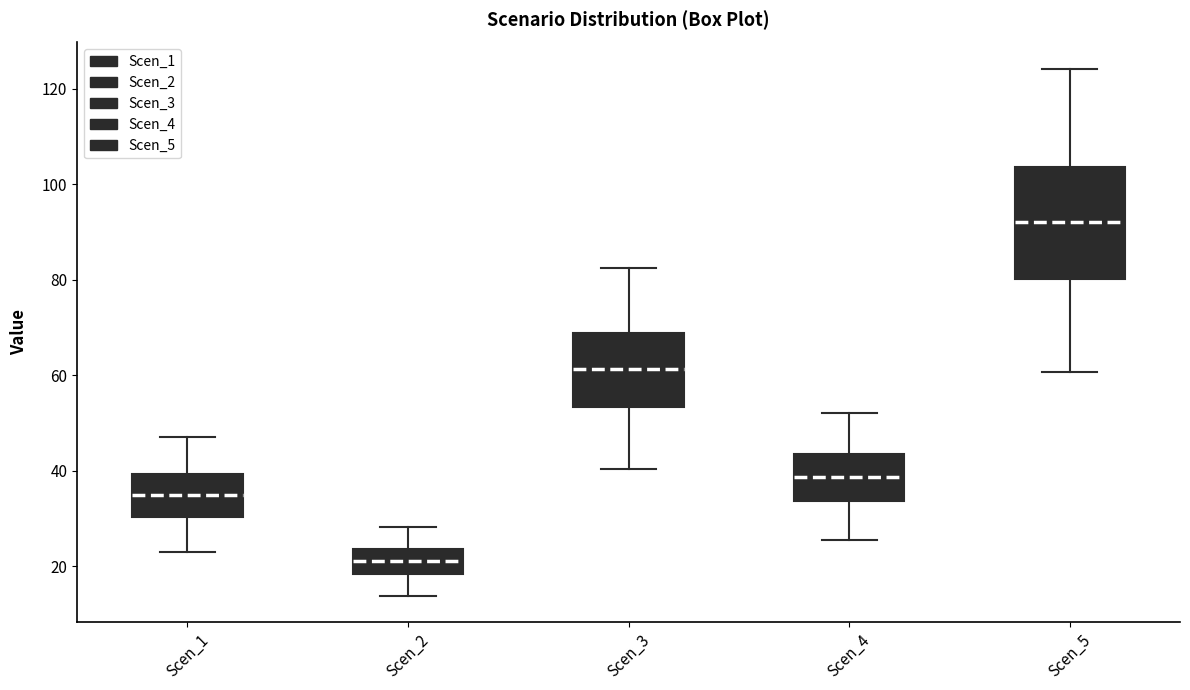

Which box's median line is the highest?

Scen_5